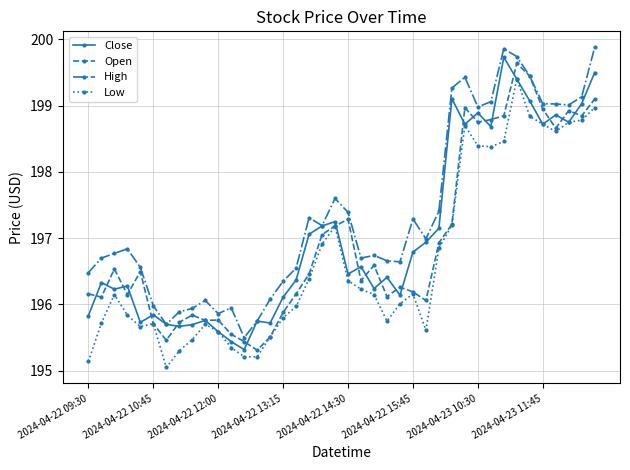

What is the value of the Low point at the 2nd from the left?

195.7